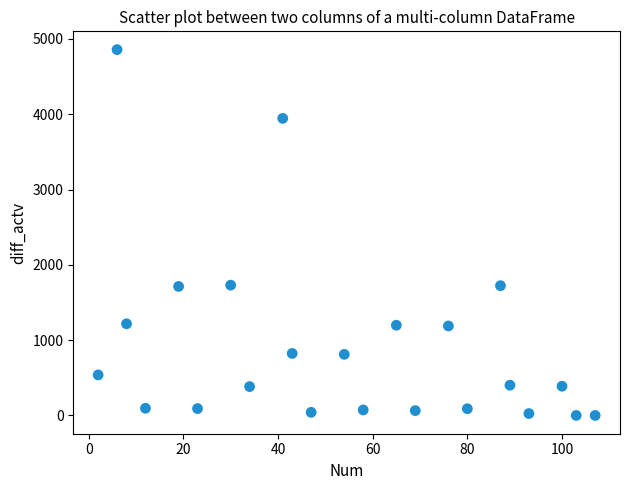

What is the range of Y values (max minus min)?

4858